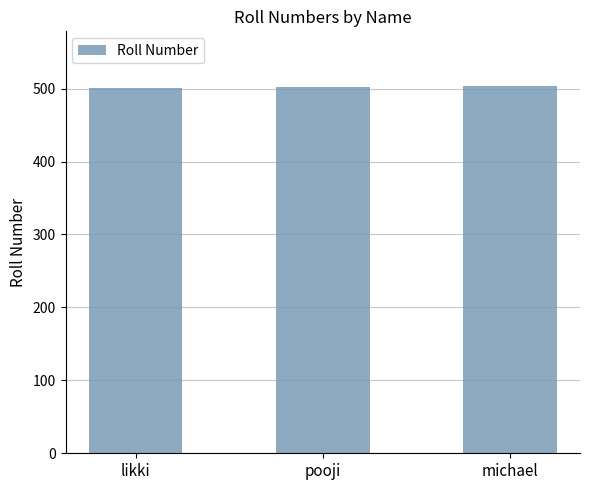

What is the sum of all values?

1506